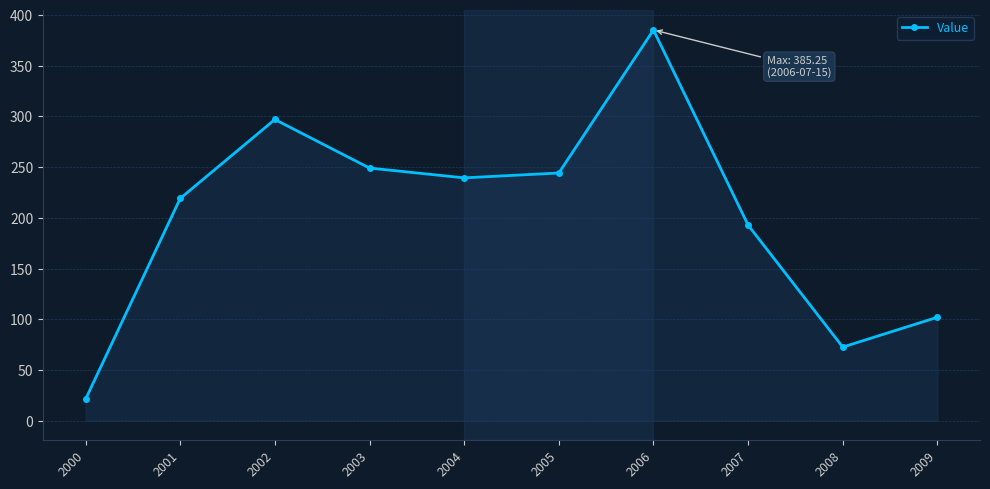

Reading right to left, transcribe all the data shown in this chart.

102.0	72.6	192.9	385.2	244.2	239.4	249.1	297.0	219.2	21.2